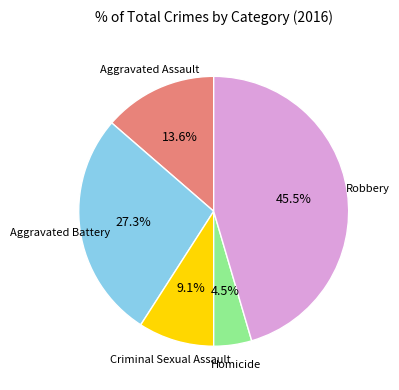

Which category has the smallest portion of the pie?

Homicide